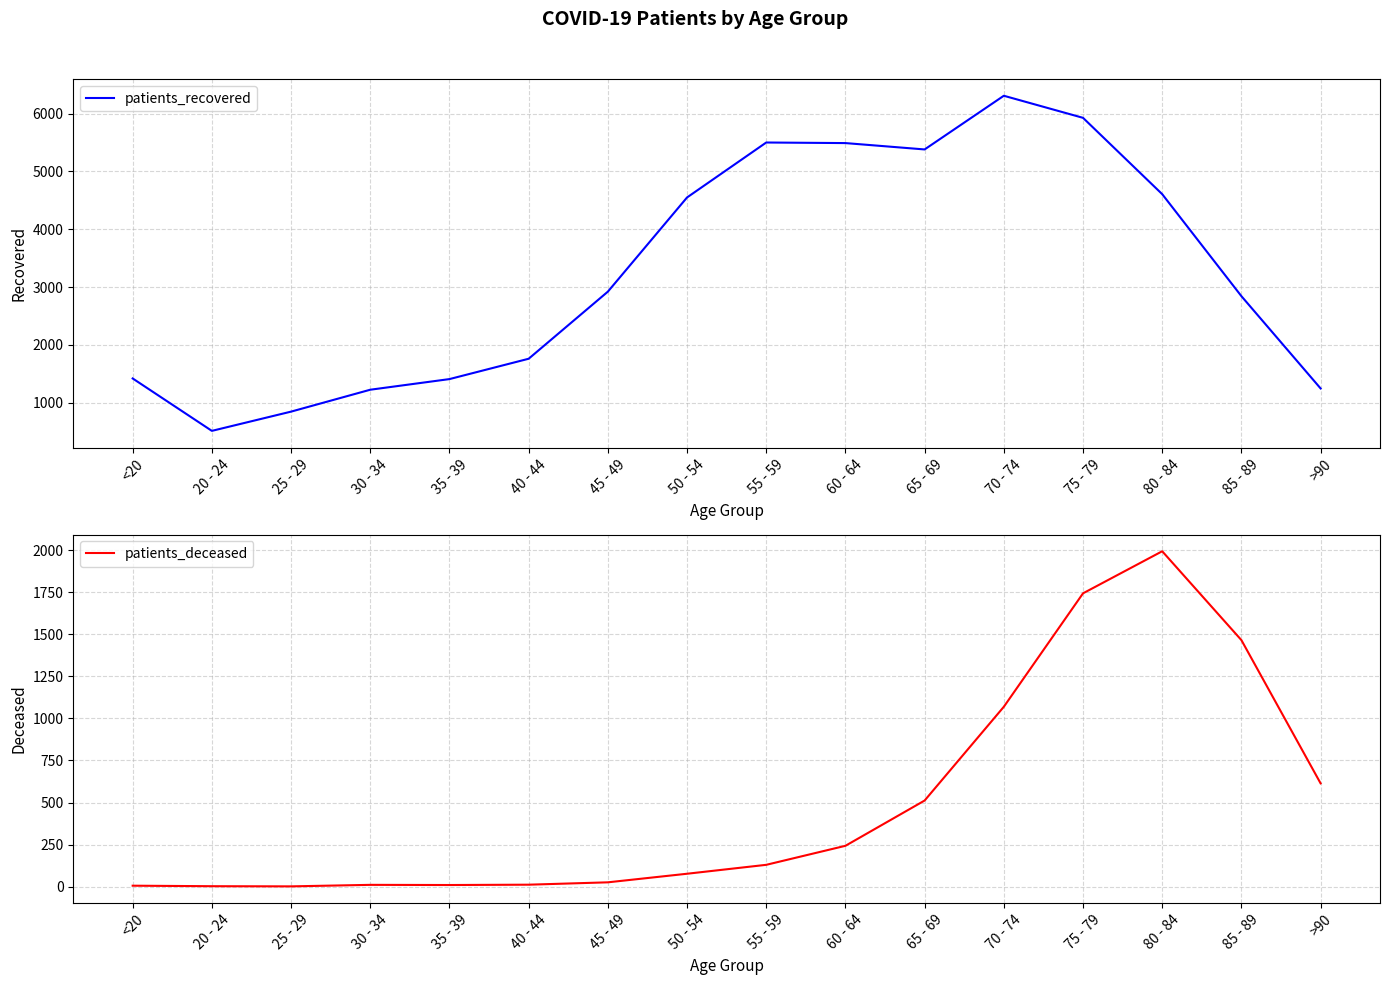

What is the difference between the maximum and minimum values in the patients_recovered series?

5799